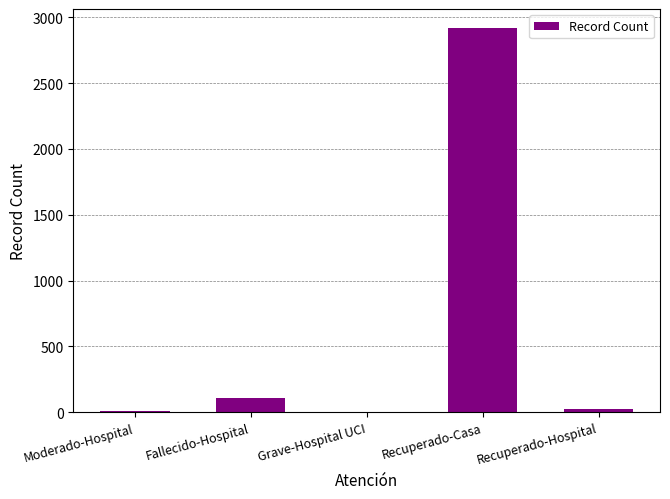

Are the bars grouped side by side (vs. stacked)?

No